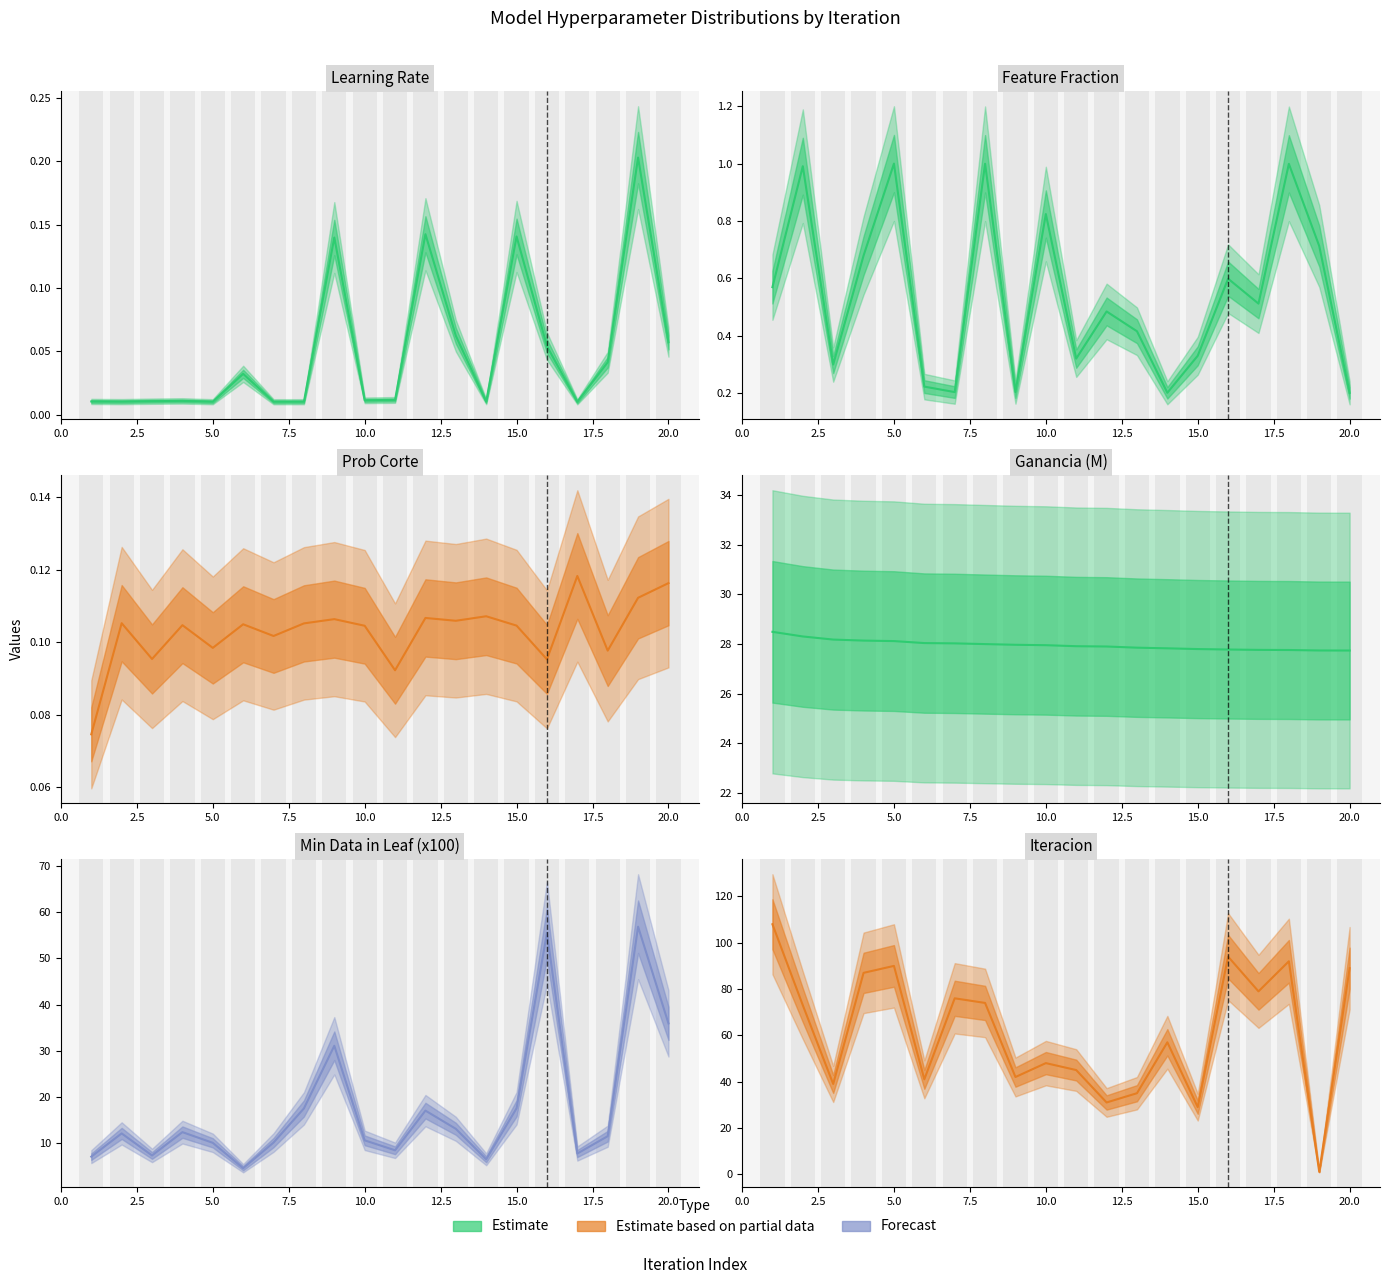

What is the maximum value shown in the chart?

108.0